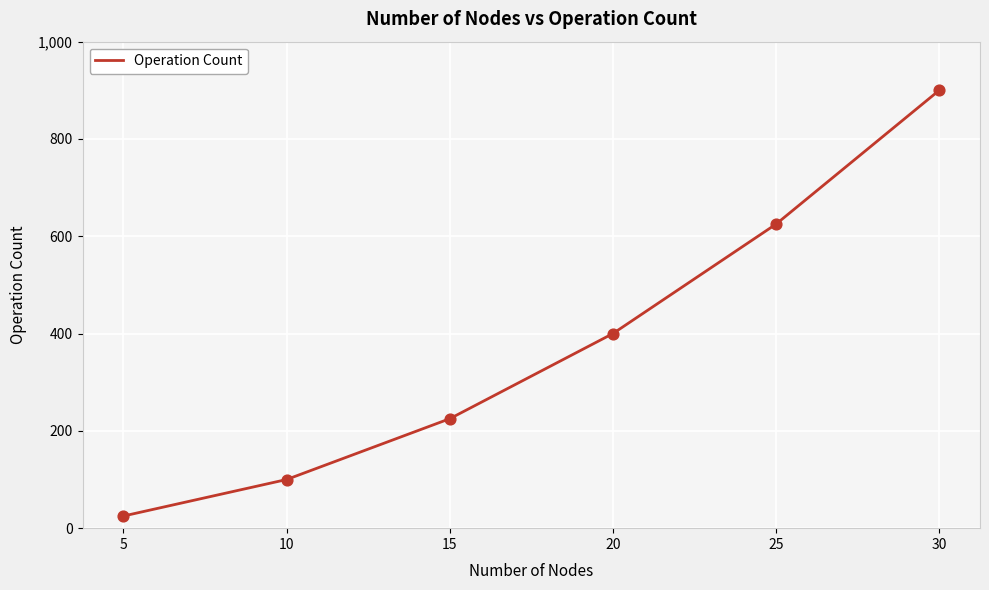

What is the change in value from 20 to 30?

+500